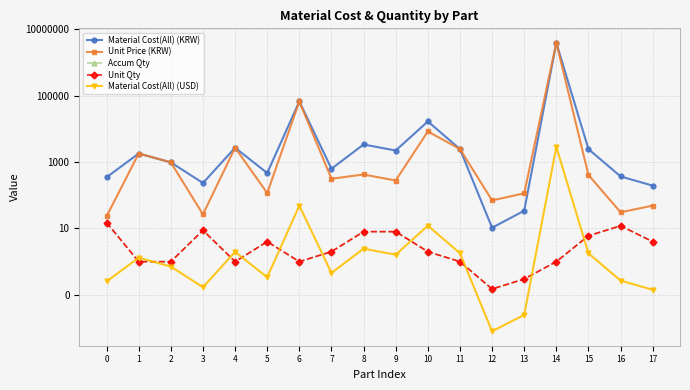

What is the difference between the highest and lowest values at 4?

2691.8